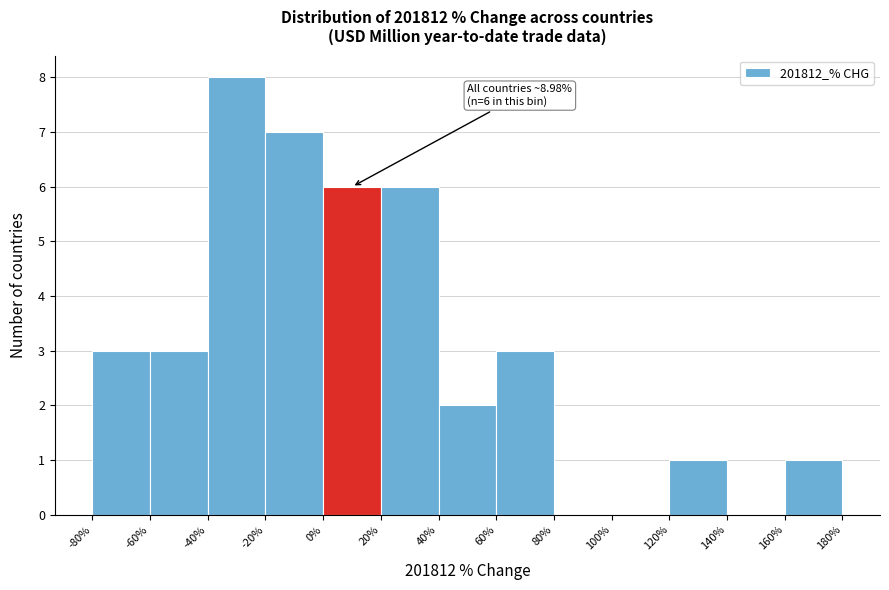

Over which range of the x-axis is the bar tallest?

-40% to -20%